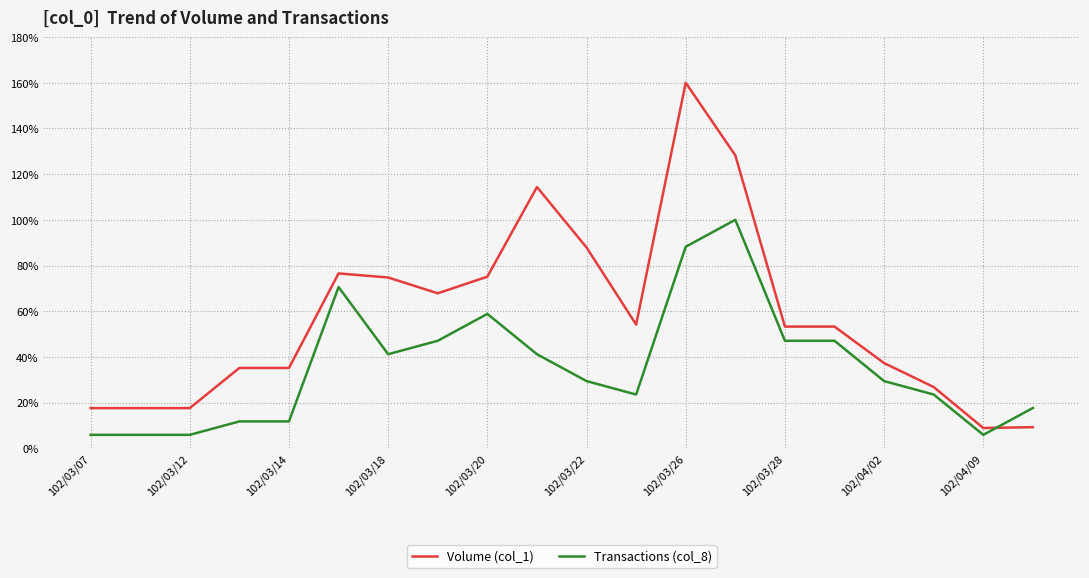

True or false: Volume (col_1) and Transactions (col_8) intersect in this chart.

True